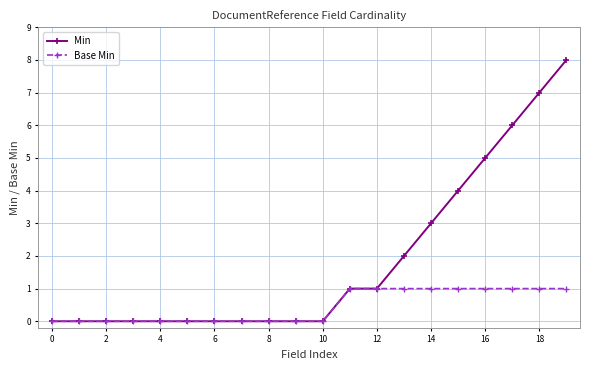

Which series has the largest total across all categories?

Min